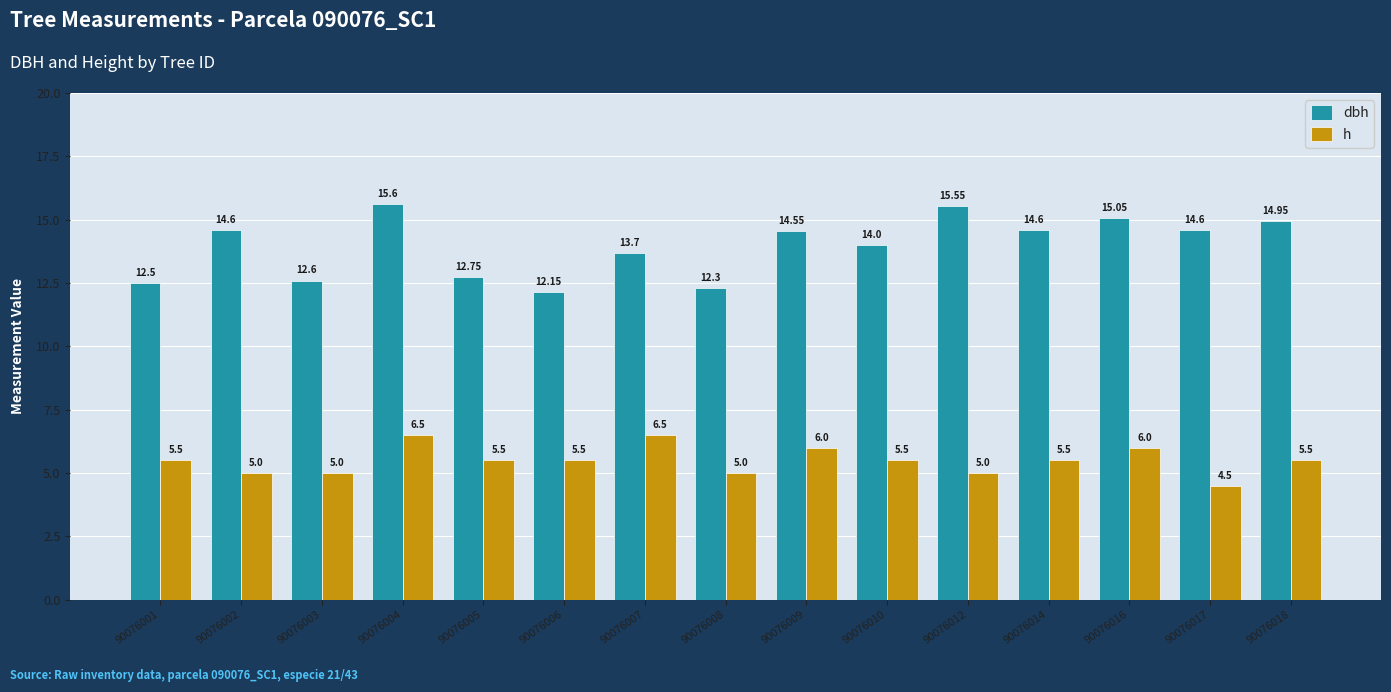

Which series changed the most between 90076003 and 90076014?

dbh